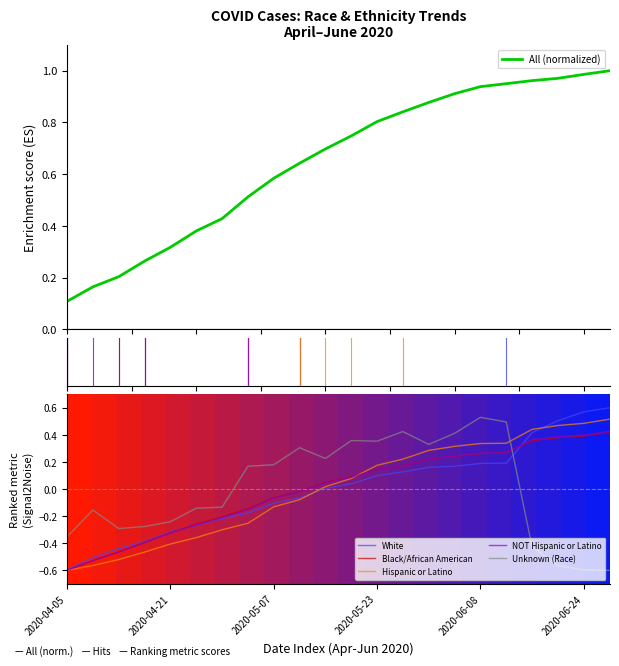

The Unknown (Race) series shows -0.6 at 21. True or false?

True